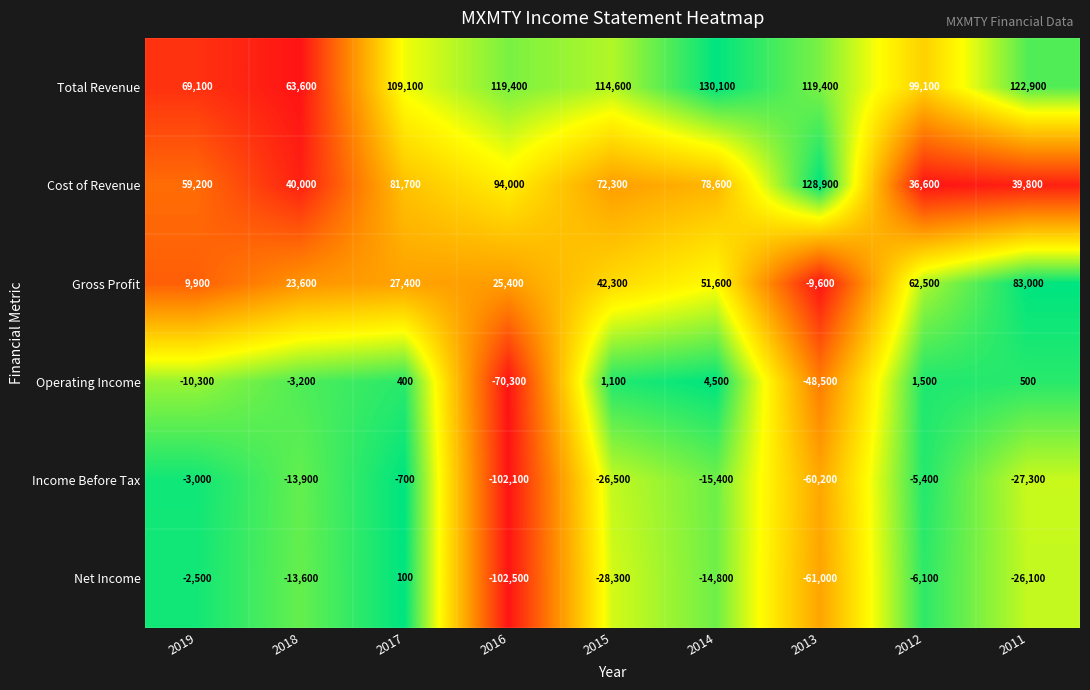

At which label does Total Revenue first exceed 114600?

2016